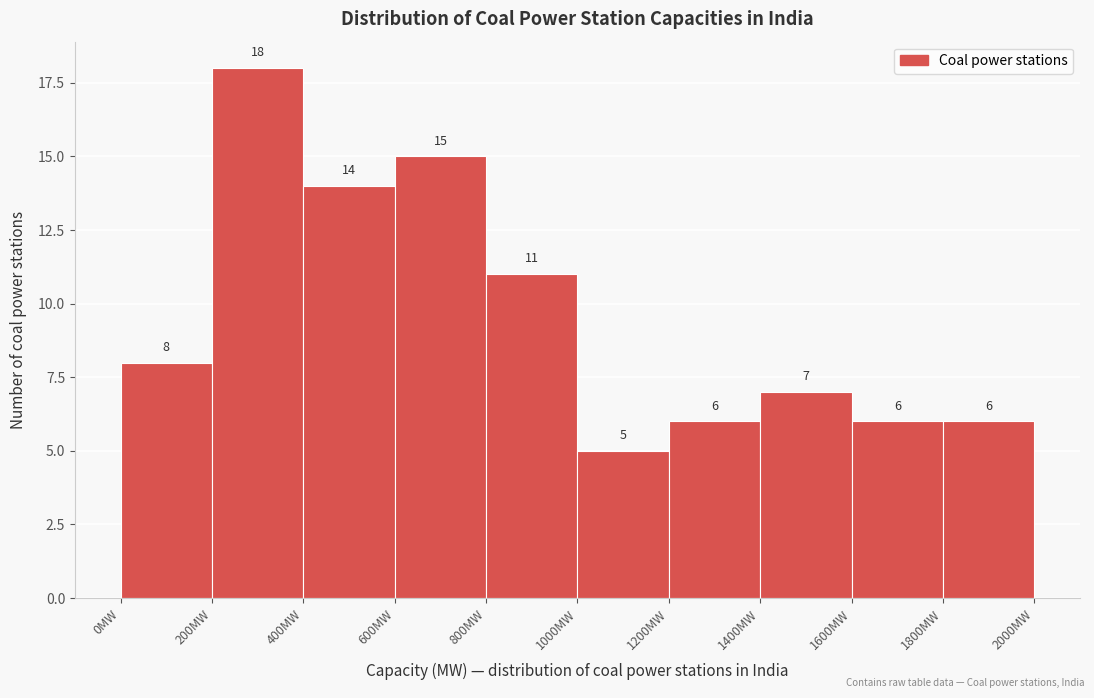

Reading left to right, list every bar in this chart as the range it spans on the x-axis followed by its height.

0 to 200: 8
200 to 400: 18
400 to 600: 14
600 to 800: 15
800 to 1000: 11
1000 to 1200: 5
1200 to 1400: 6
1400 to 1600: 7
1600 to 1800: 6
1800 to 2000: 6